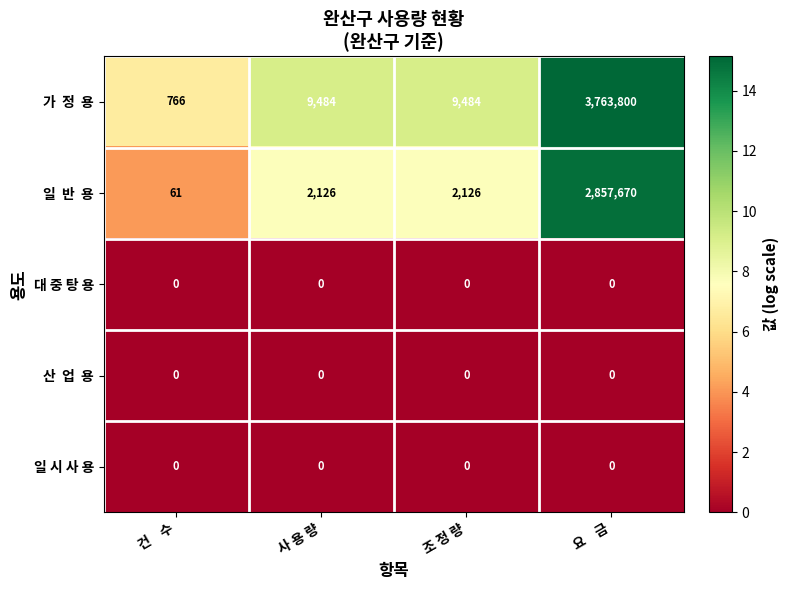

What is the difference between the highest and lowest values at 건    수?

766